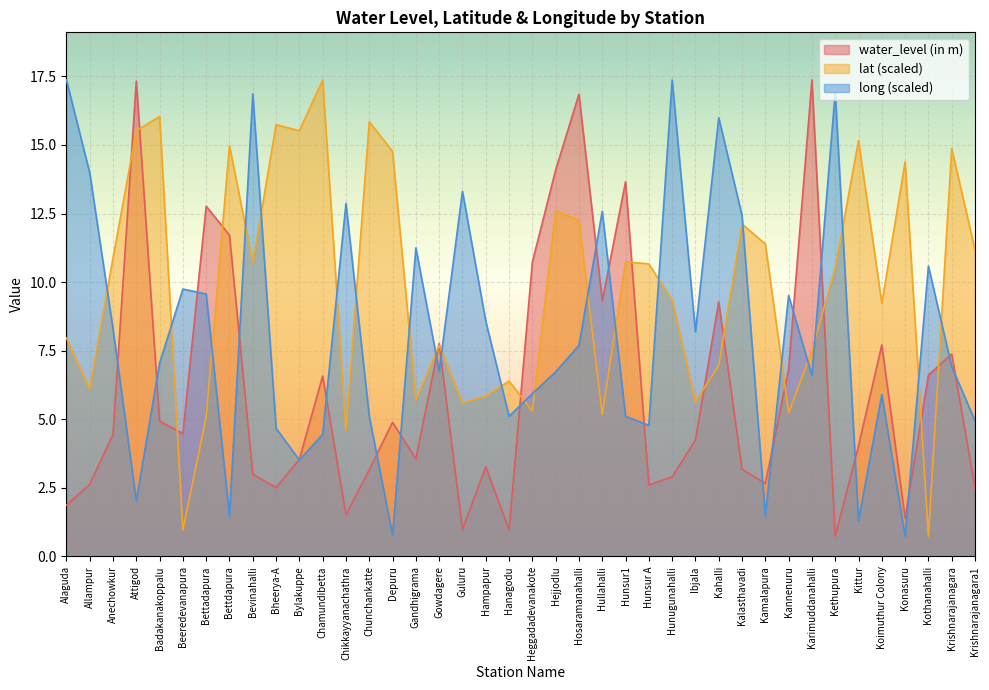

At which category is the sum across all series the highest?

Hosaramanahalli